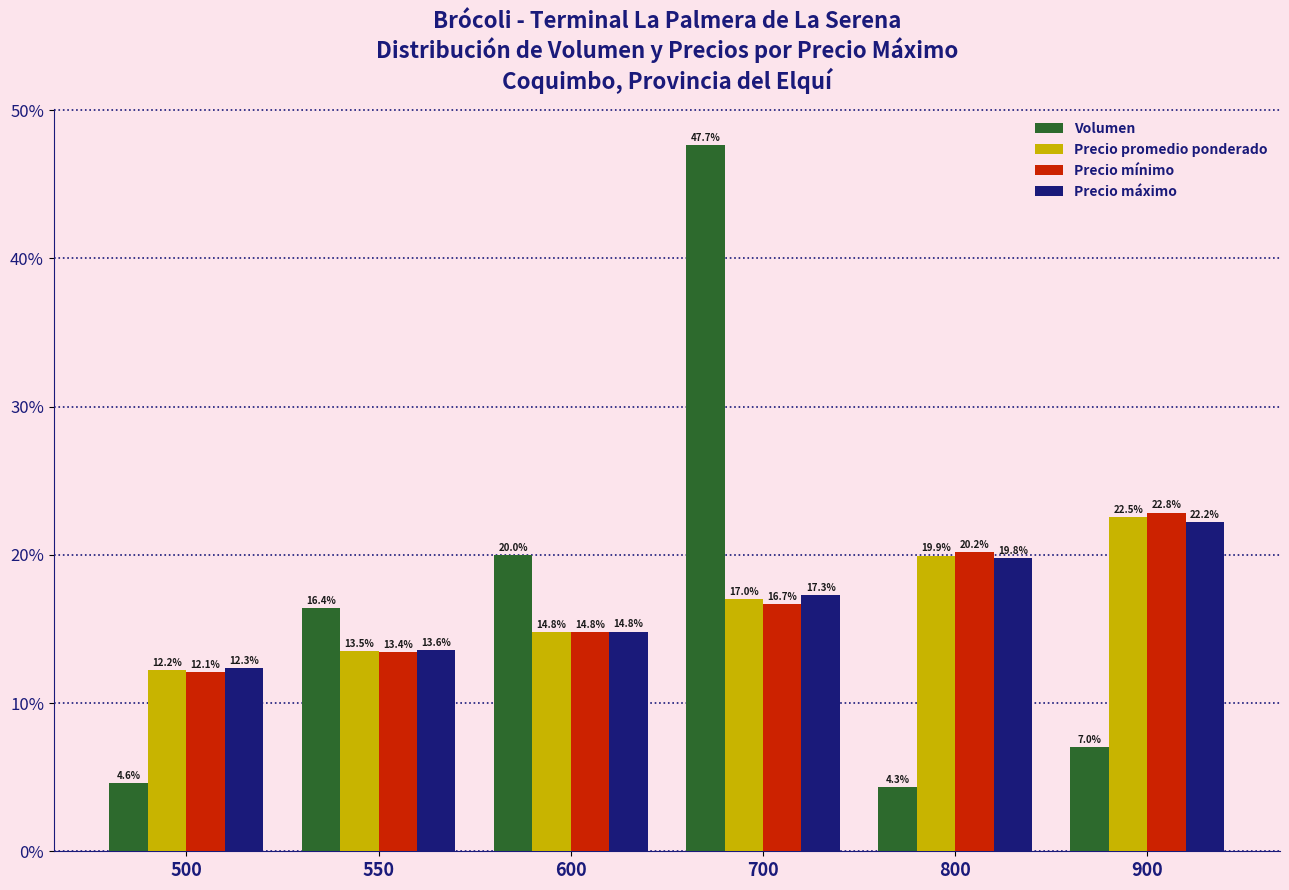

Rank the categories by Precio máximo value from highest to lowest.

900, 800, 700, 600, 550, 500